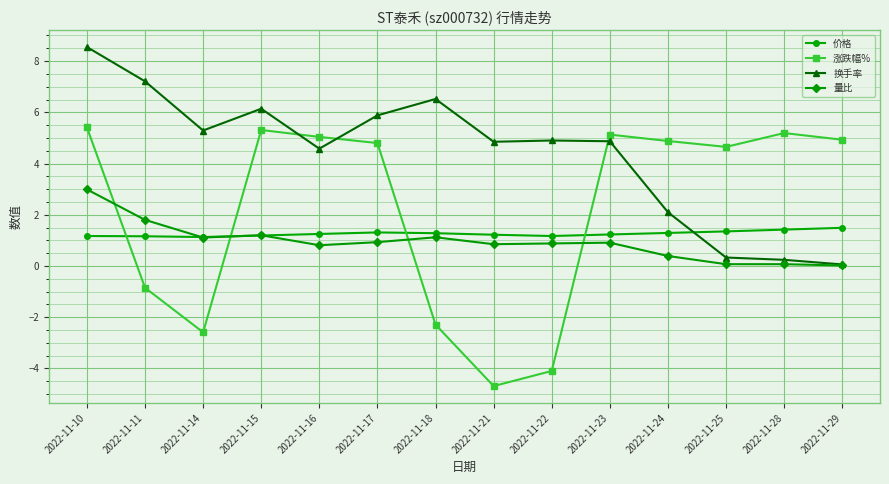

What is the difference between the 涨跌幅% values at 2022-11-22 and 2022-11-14?

1.5